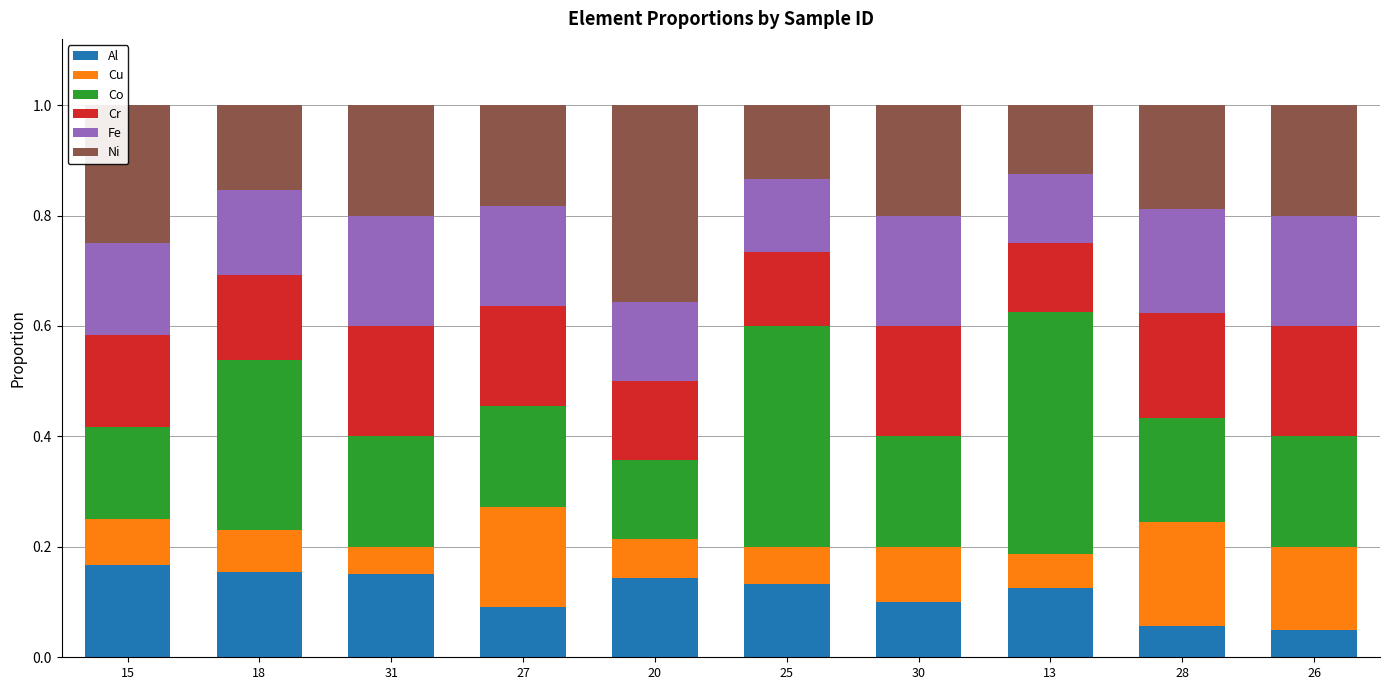

True or false: Al has a value of 0.0 at 28.

False